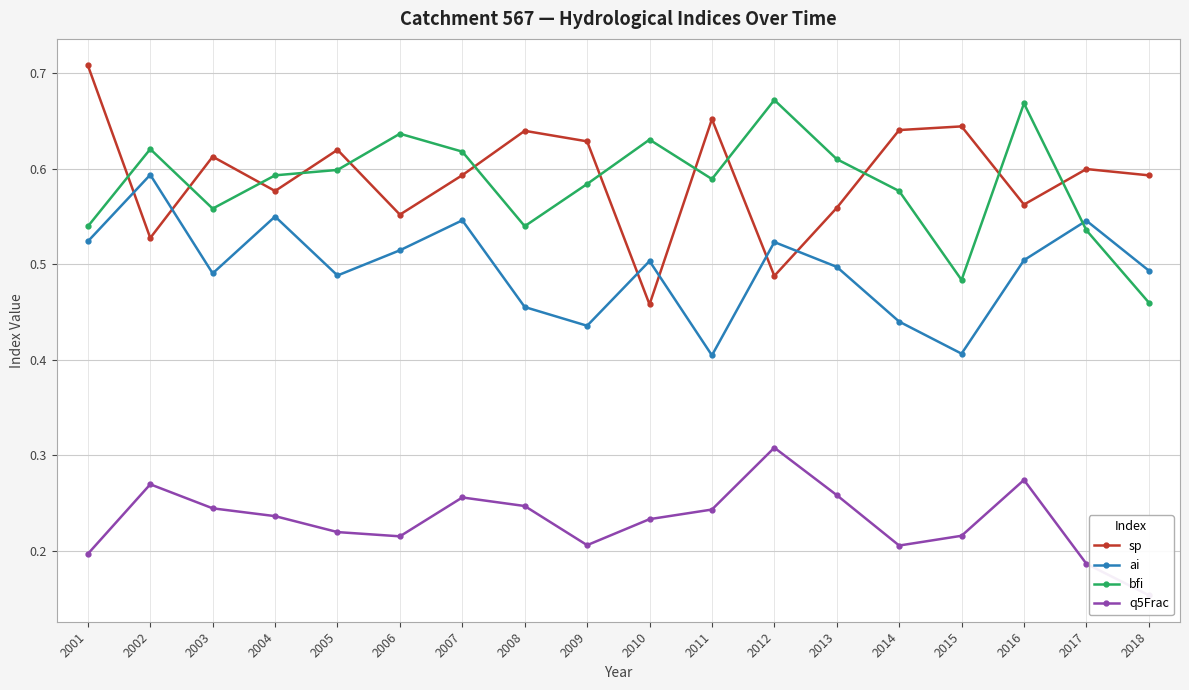

Count the number of categories in the chart.

18